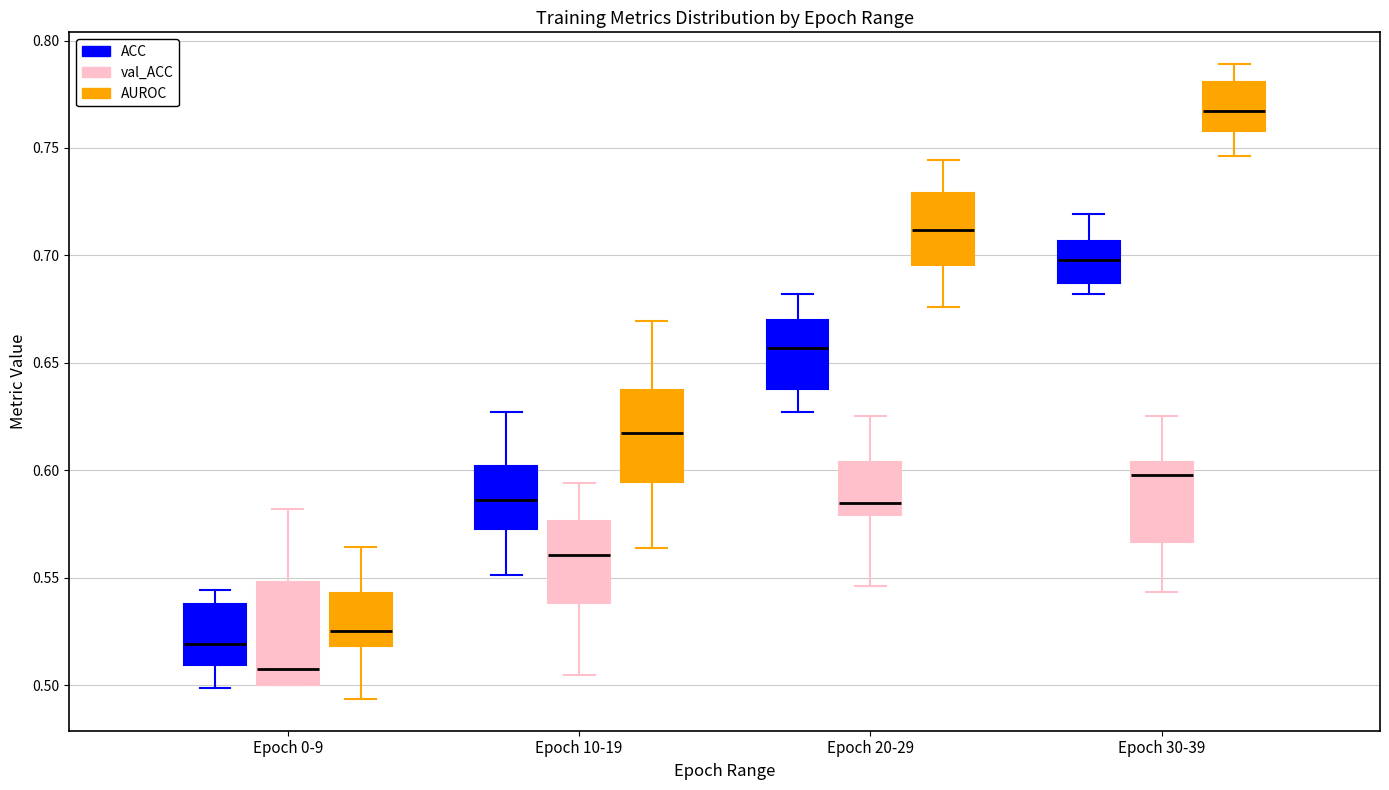

Reading left to right, read every box against the y-axis: the position of its median line, the range the box covers, and the ends of its whiskers. The values are not printed on the chart, so give them approximately, as read against the axis.

Epoch 0-9 (ACC): median 0.520, box 0.510 to 0.540, whiskers 0.500 to 0.545
Epoch 0-9 (val_ACC): median 0.505, box 0.500 to 0.550, whiskers 0.500 to 0.580
Epoch 0-9 (AUROC): median 0.525, box 0.520 to 0.545, whiskers 0.495 to 0.565
Epoch 10-19 (ACC): median 0.585, box 0.575 to 0.600, whiskers 0.550 to 0.625
Epoch 10-19 (val_ACC): median 0.560, box 0.540 to 0.575, whiskers 0.505 to 0.595
Epoch 10-19 (AUROC): median 0.620, box 0.595 to 0.635, whiskers 0.565 to 0.670
Epoch 20-29 (ACC): median 0.655, box 0.640 to 0.670, whiskers 0.625 to 0.680
Epoch 20-29 (val_ACC): median 0.585, box 0.580 to 0.605, whiskers 0.545 to 0.625
Epoch 20-29 (AUROC): median 0.710, box 0.695 to 0.730, whiskers 0.675 to 0.745
Epoch 30-39 (ACC): median 0.700, box 0.685 to 0.705, whiskers 0.680 to 0.720
Epoch 30-39 (val_ACC): median 0.600, box 0.565 to 0.605, whiskers 0.545 to 0.625
Epoch 30-39 (AUROC): median 0.765, box 0.760 to 0.780, whiskers 0.745 to 0.790